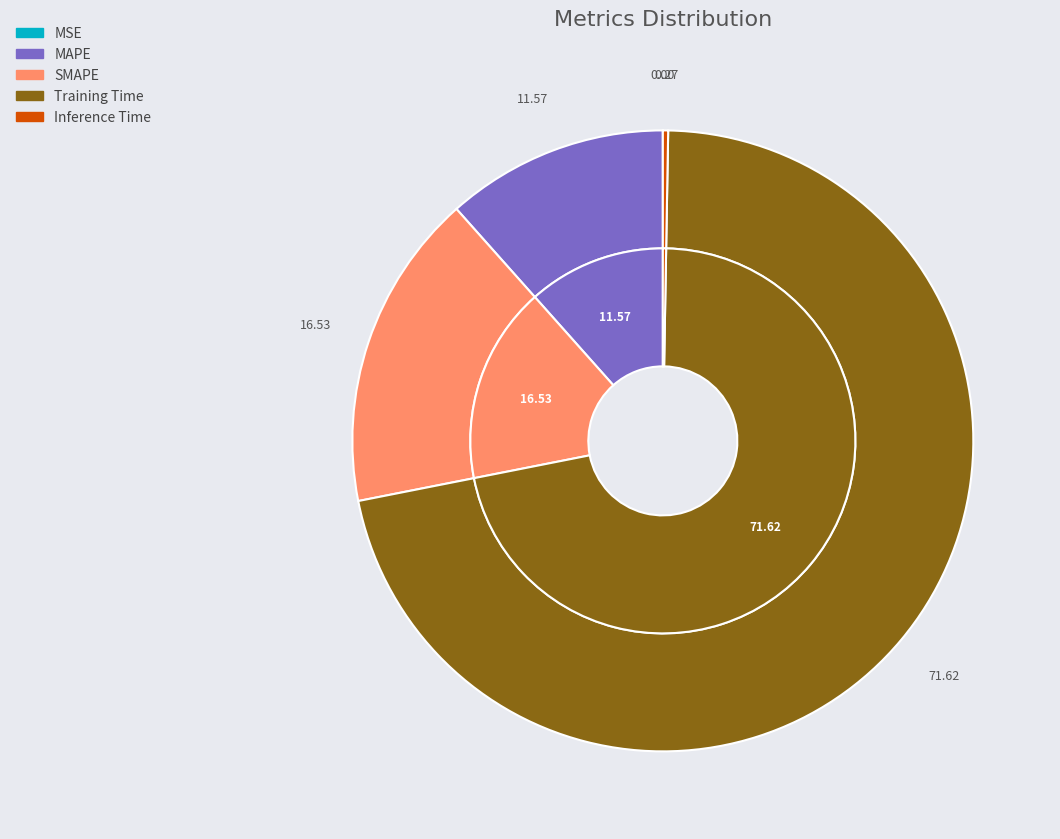

Which has a higher value, MSE or MAPE?

MAPE